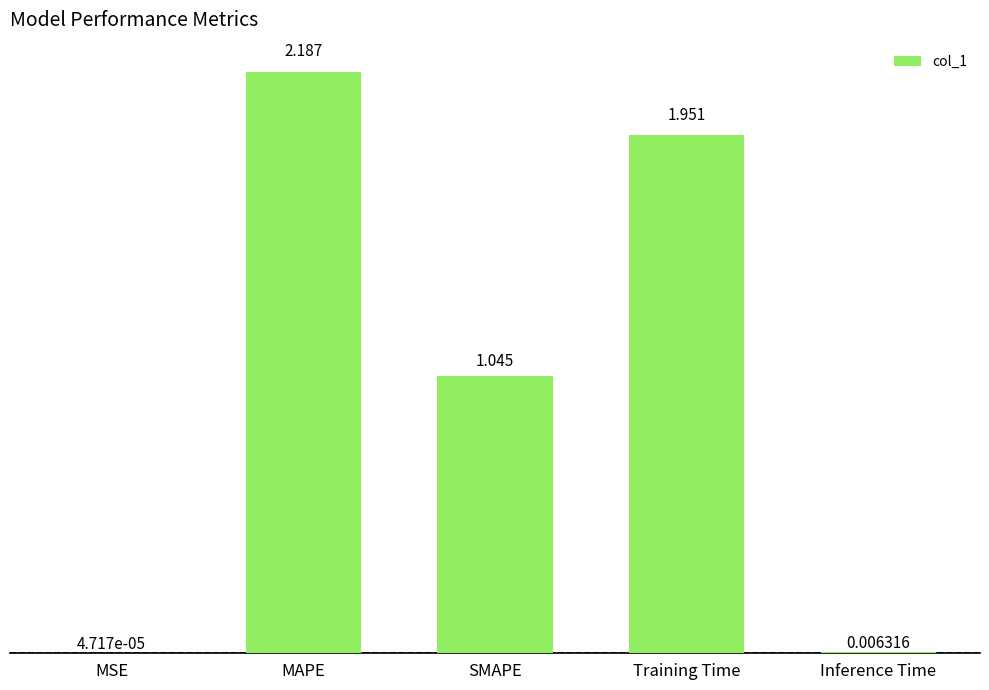

Between MSE and Training Time, which is larger?

Training Time